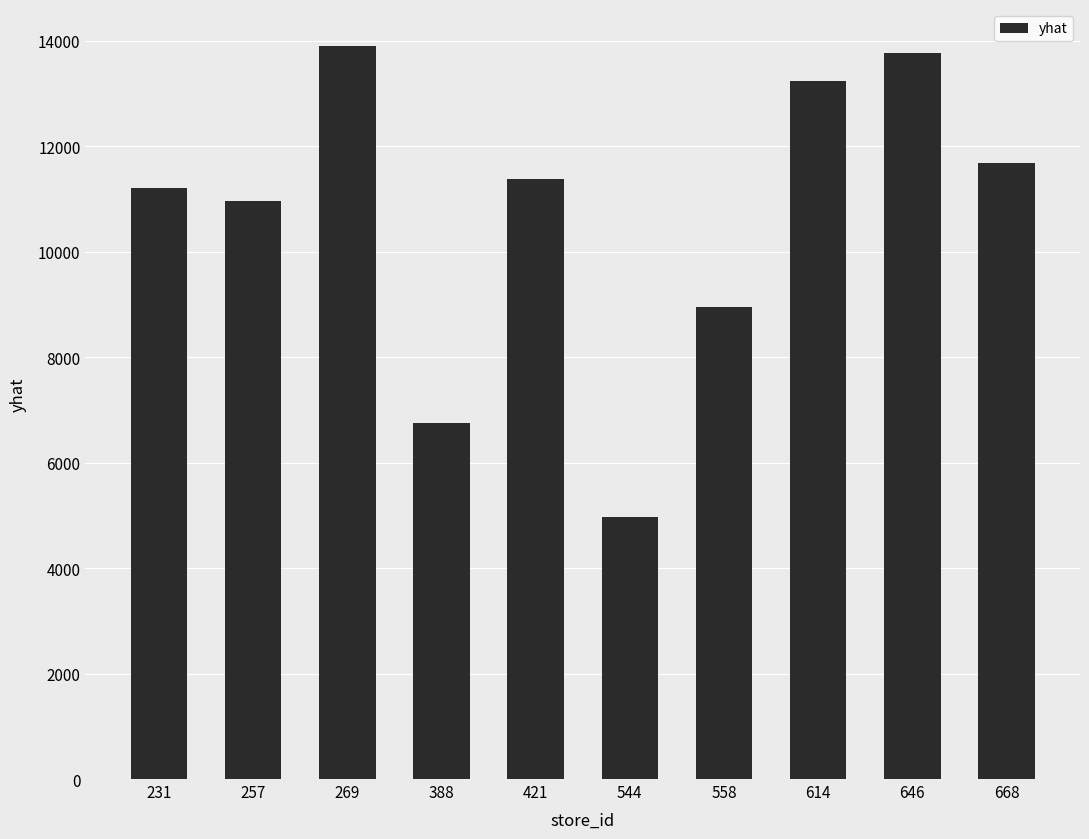

How many bars are there in total?

10